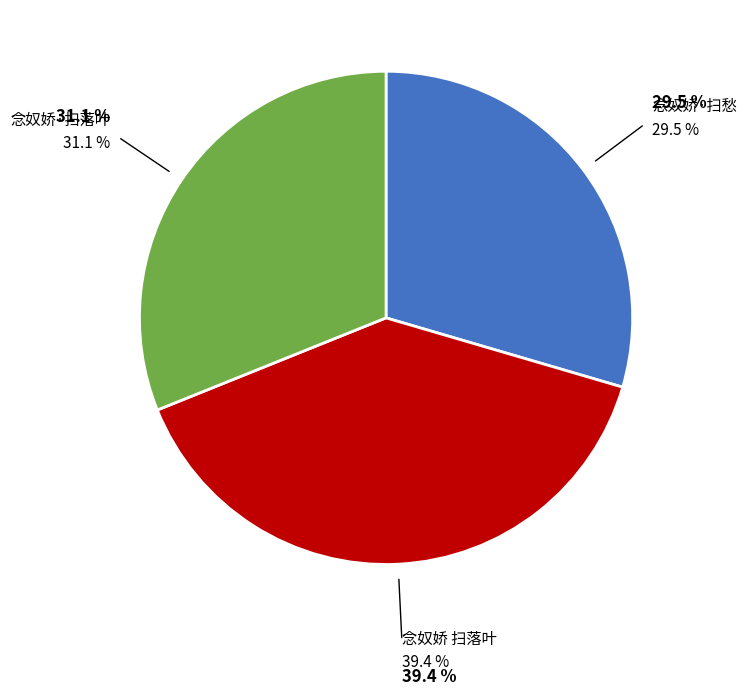

Is there a majority slice in this chart?

No